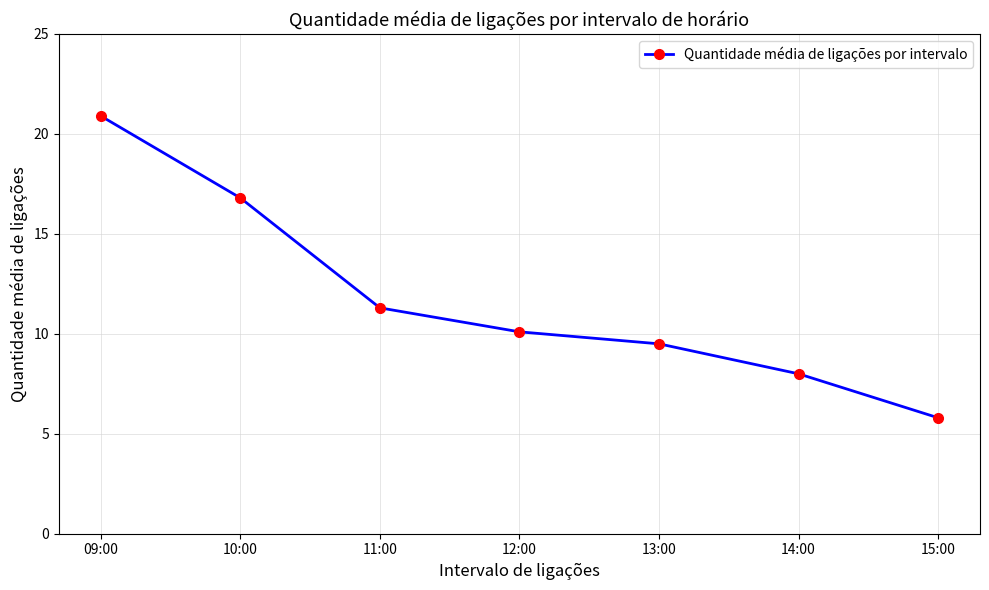

Does the chart have visible grid lines?

Yes